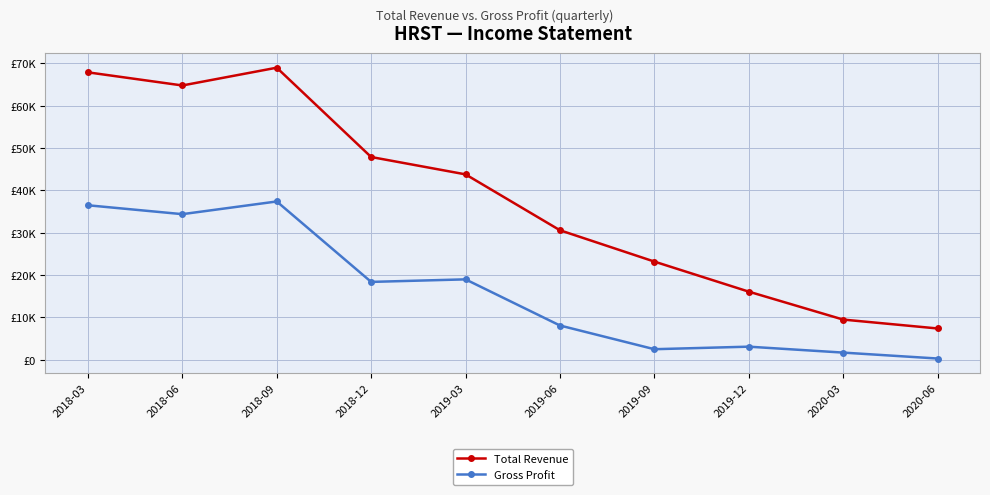

What are all the series names shown in the legend?

Total Revenue, Gross Profit